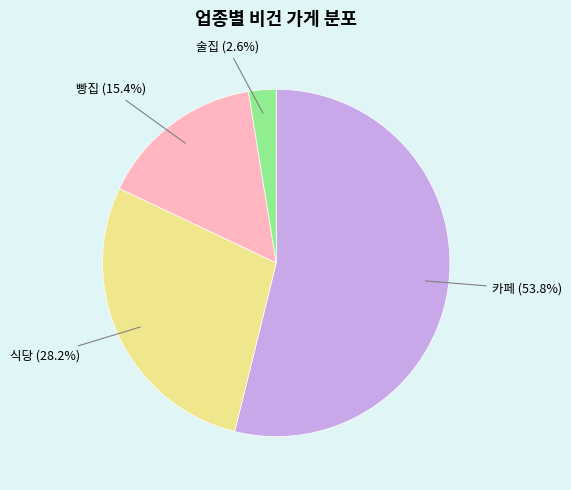

What portion of the pie excludes 빵집?

84.6%